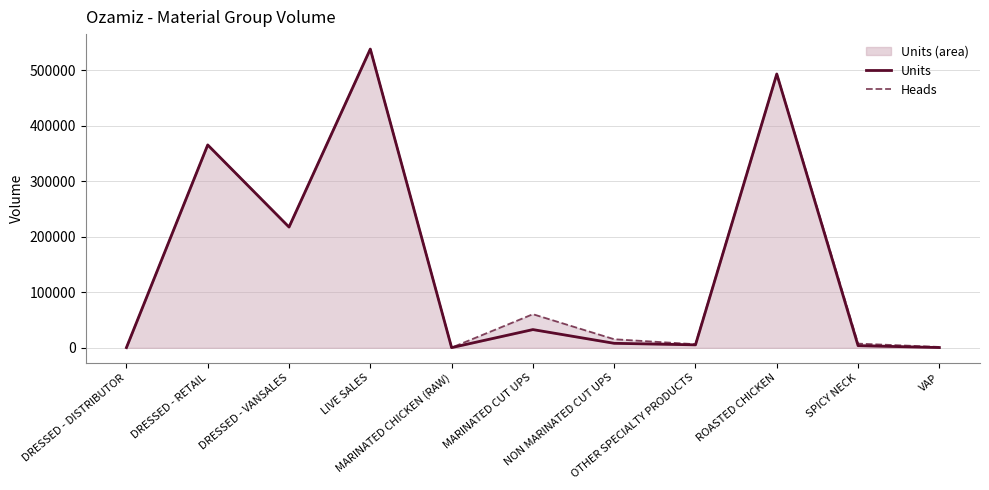

Count the number of data series in this chart.

2